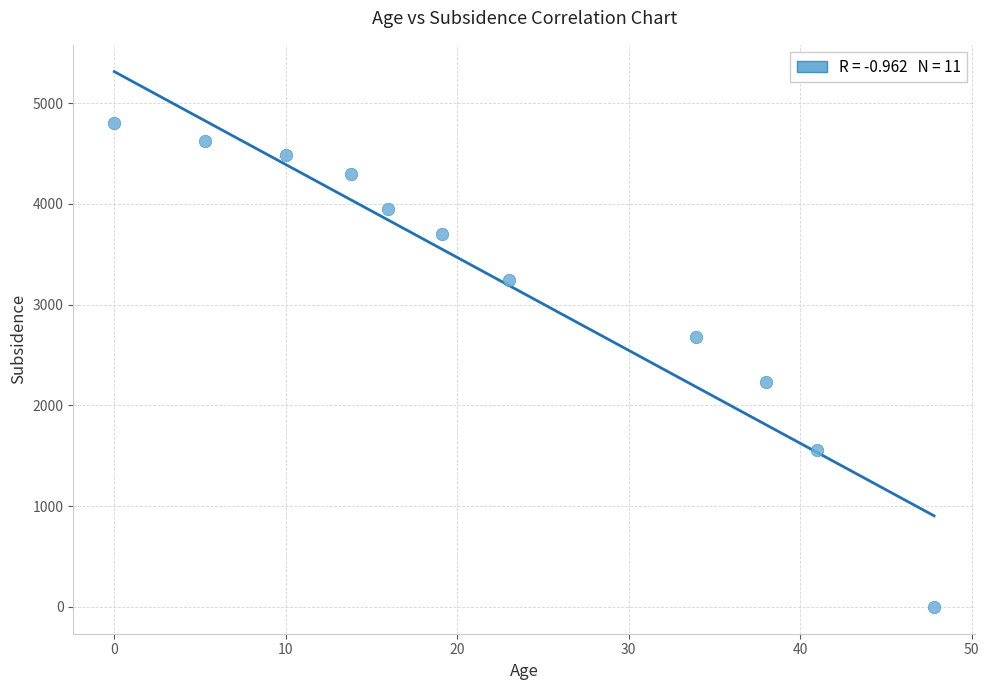

What is the average X value?

22.5